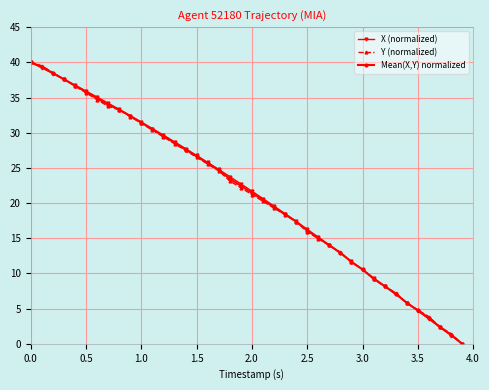

What is the maximum value for Mean(X,Y) normalized?

40.0